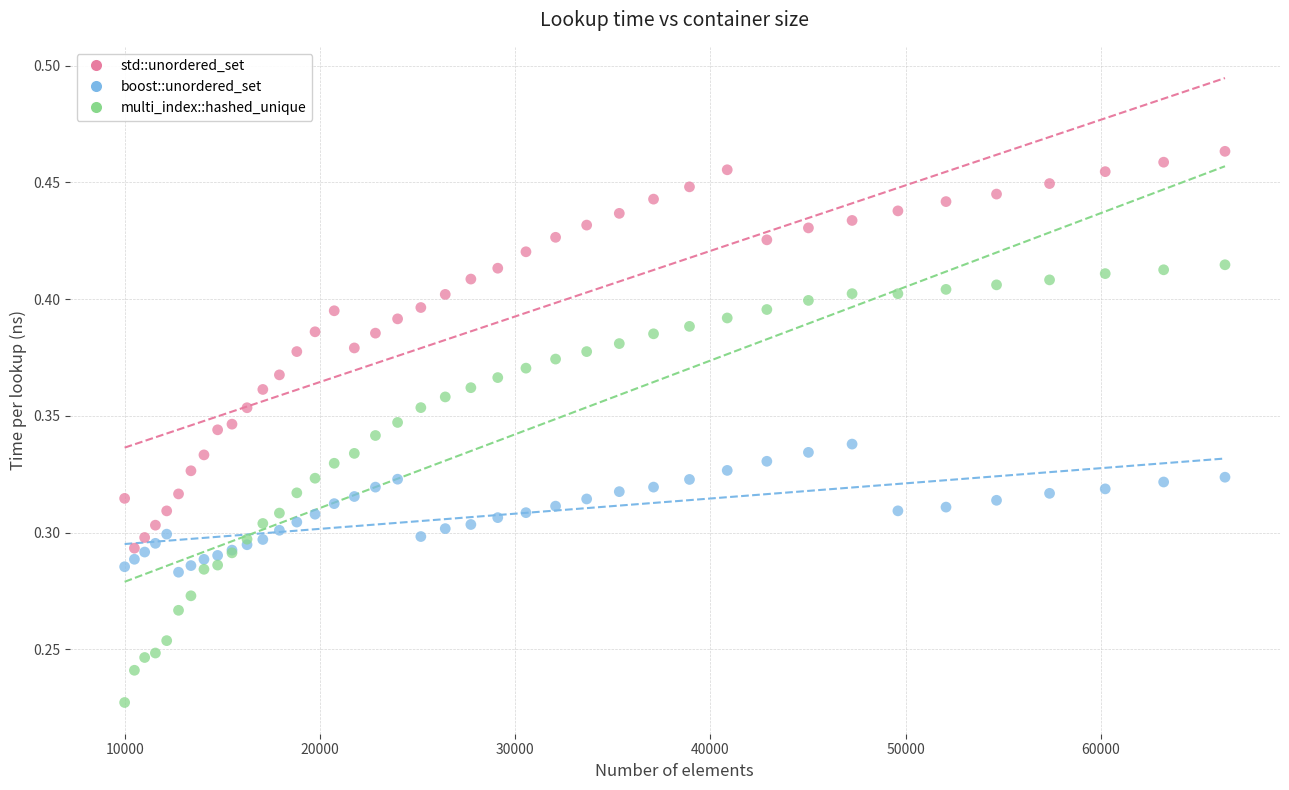

Which series contains the lowest Y value?

multi_index::hashed_unique